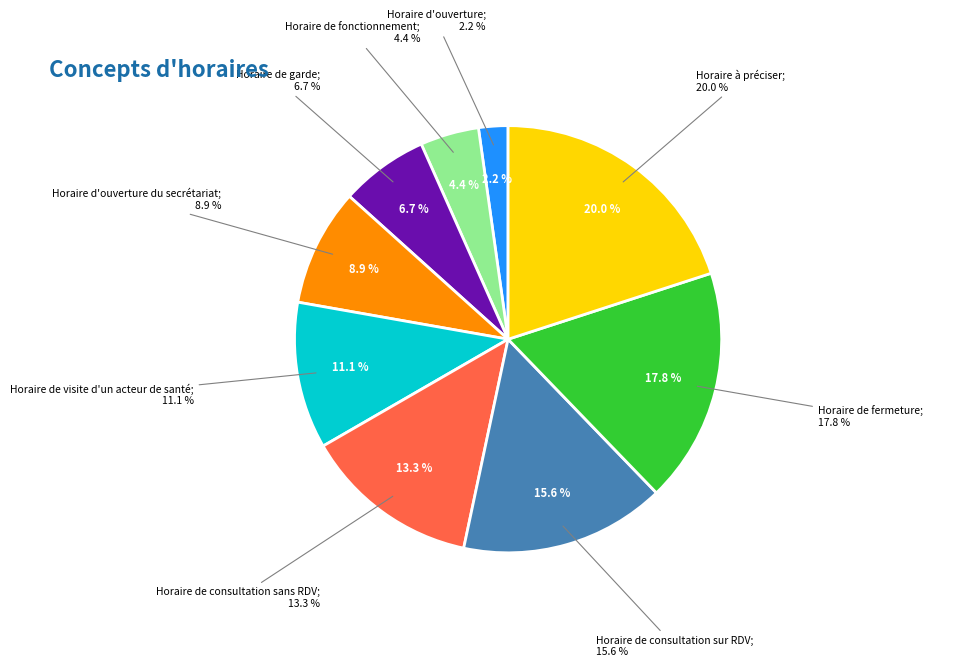

To the nearest percent, what is the average slice percentage?

11%